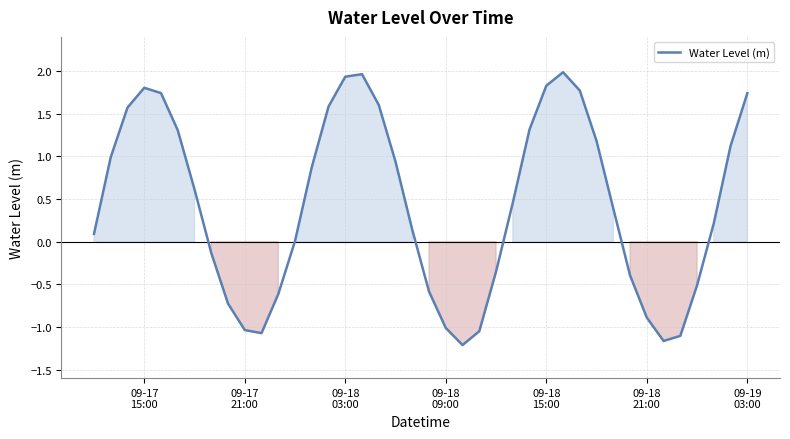

How many distinct data groups are displayed?

1